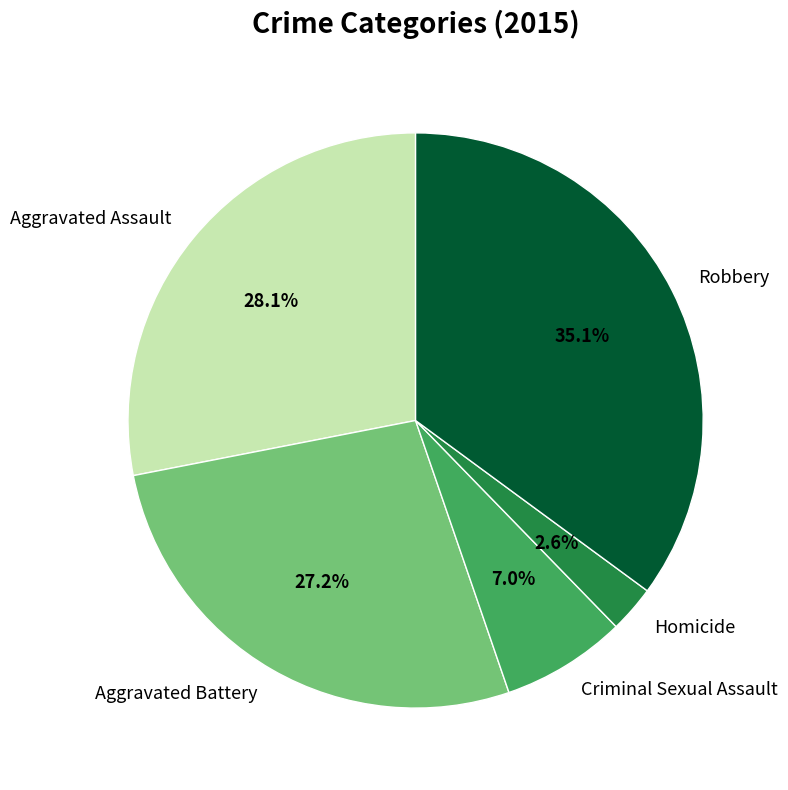

What is the largest slice in the pie chart?

Robbery